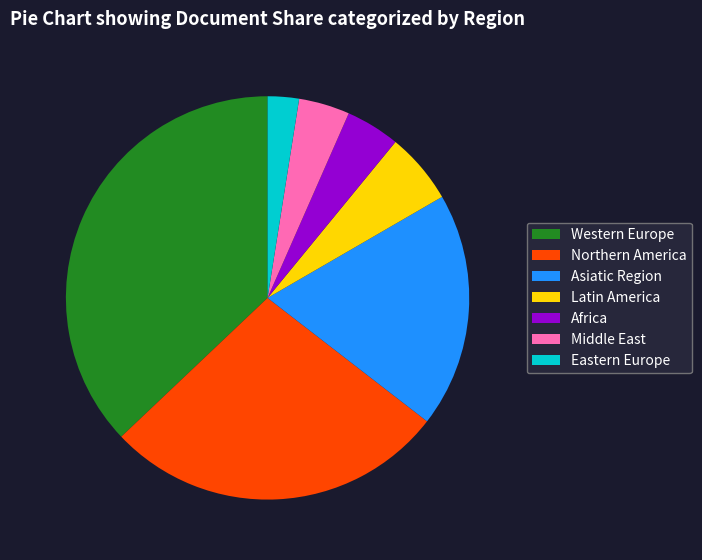

Is it true that Western Europe is 30% of the pie?

False